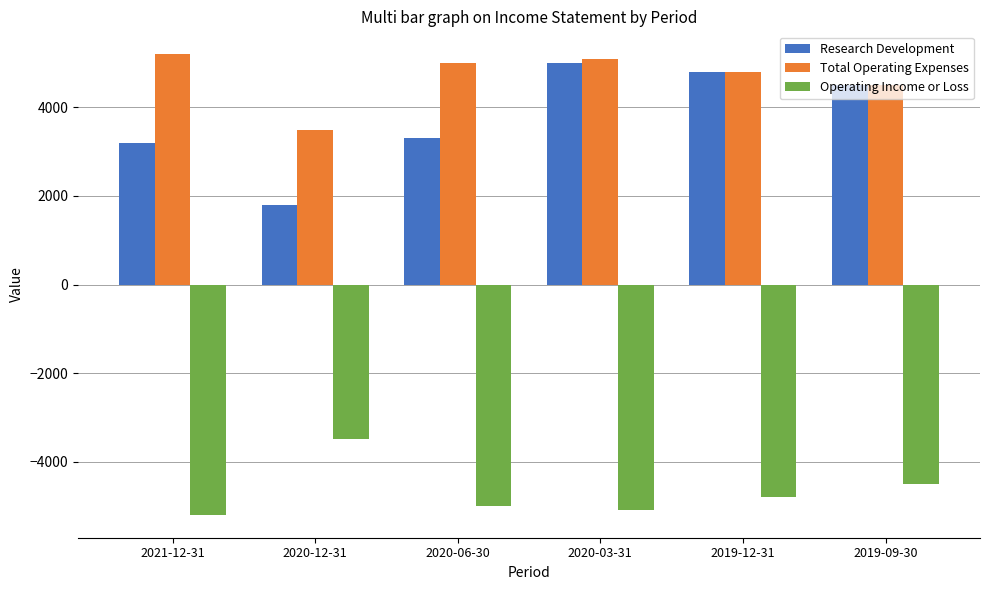

Reading right to left, list all the values displayed in this chart.

Research Development: 2019-09-30=4500	2019-12-31=4800	2020-03-31=5000	2020-06-30=3300	2020-12-31=1800	2021-12-31=3200
Total Operating Expenses: 2019-09-30=4500	2019-12-31=4800	2020-03-31=5100	2020-06-30=5000	2020-12-31=3500	2021-12-31=5200
Operating Income or Loss: 2019-09-30=-4500	2019-12-31=-4800	2020-03-31=-5100	2020-06-30=-5000	2020-12-31=-3500	2021-12-31=-5200